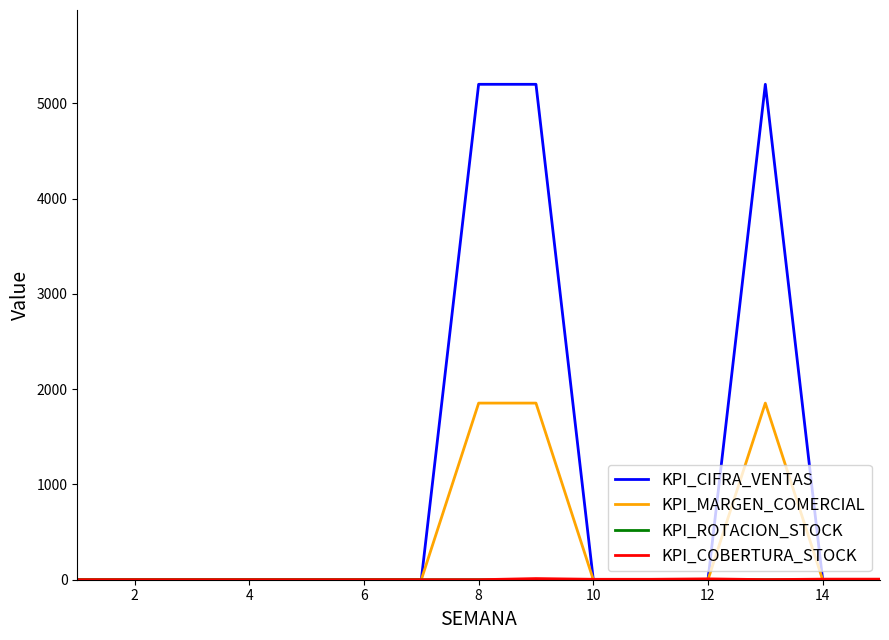

Which series has the largest total across all categories?

KPI_CIFRA_VENTAS